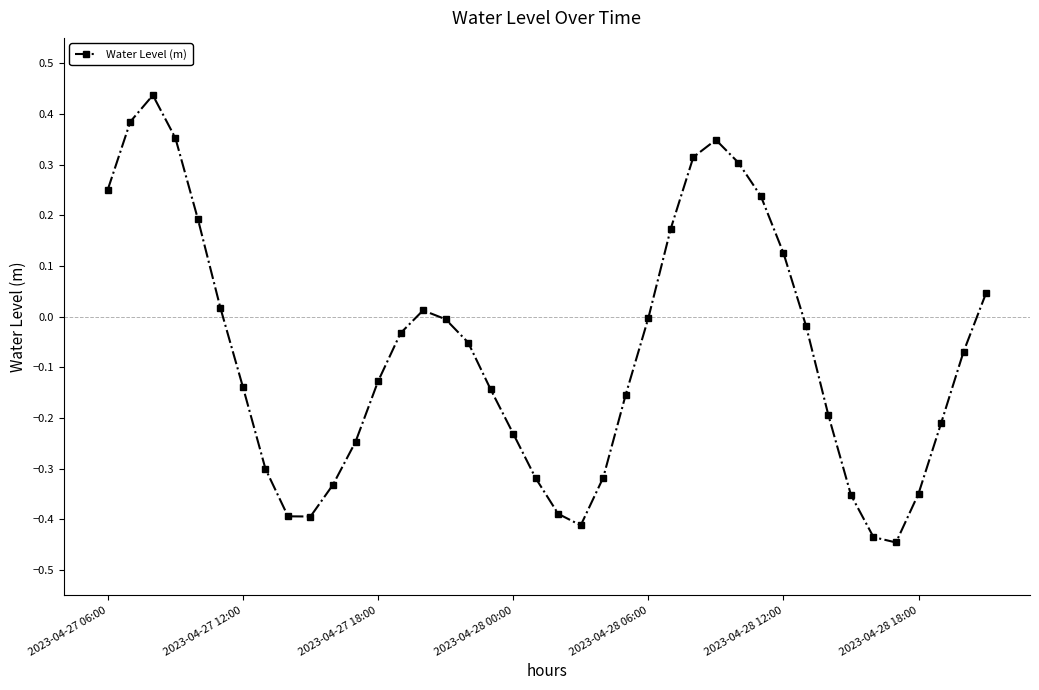

How many interior local peaks (higher than both neighbors) does the data have?

3